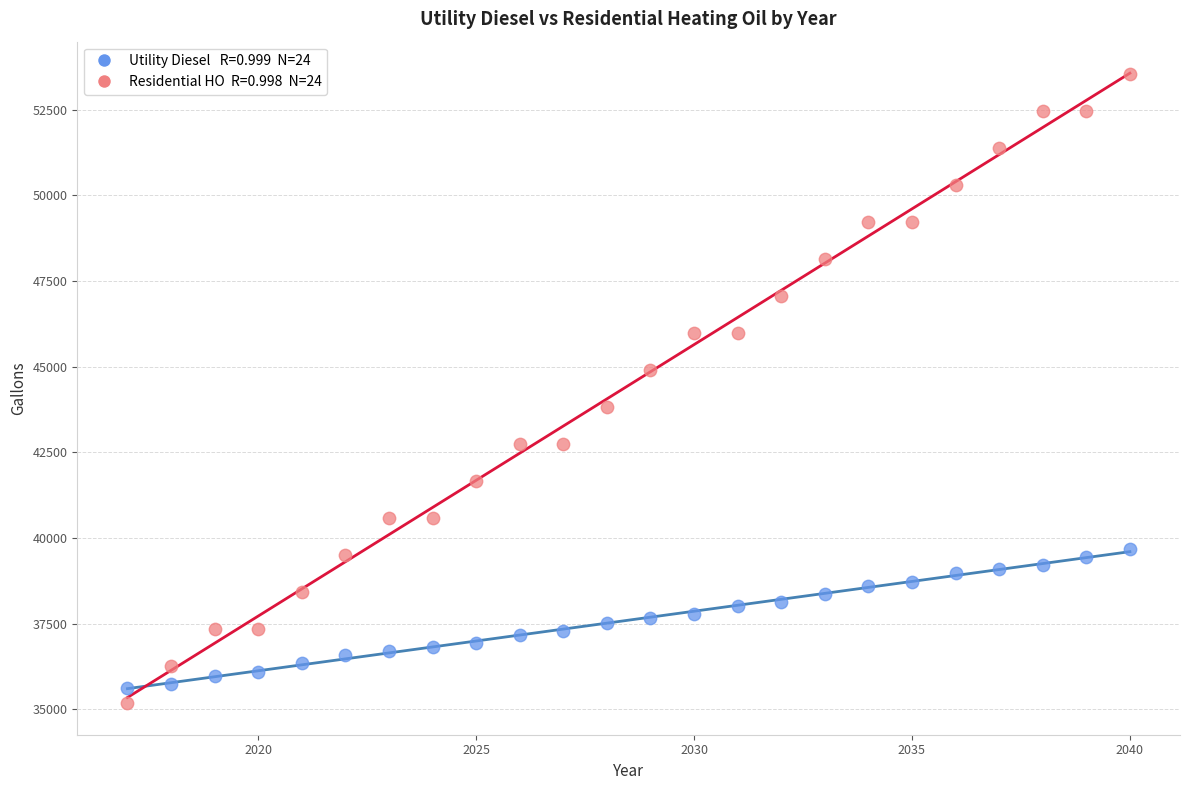

Across all data points, what is the range of X values (max minus min)?

23.0